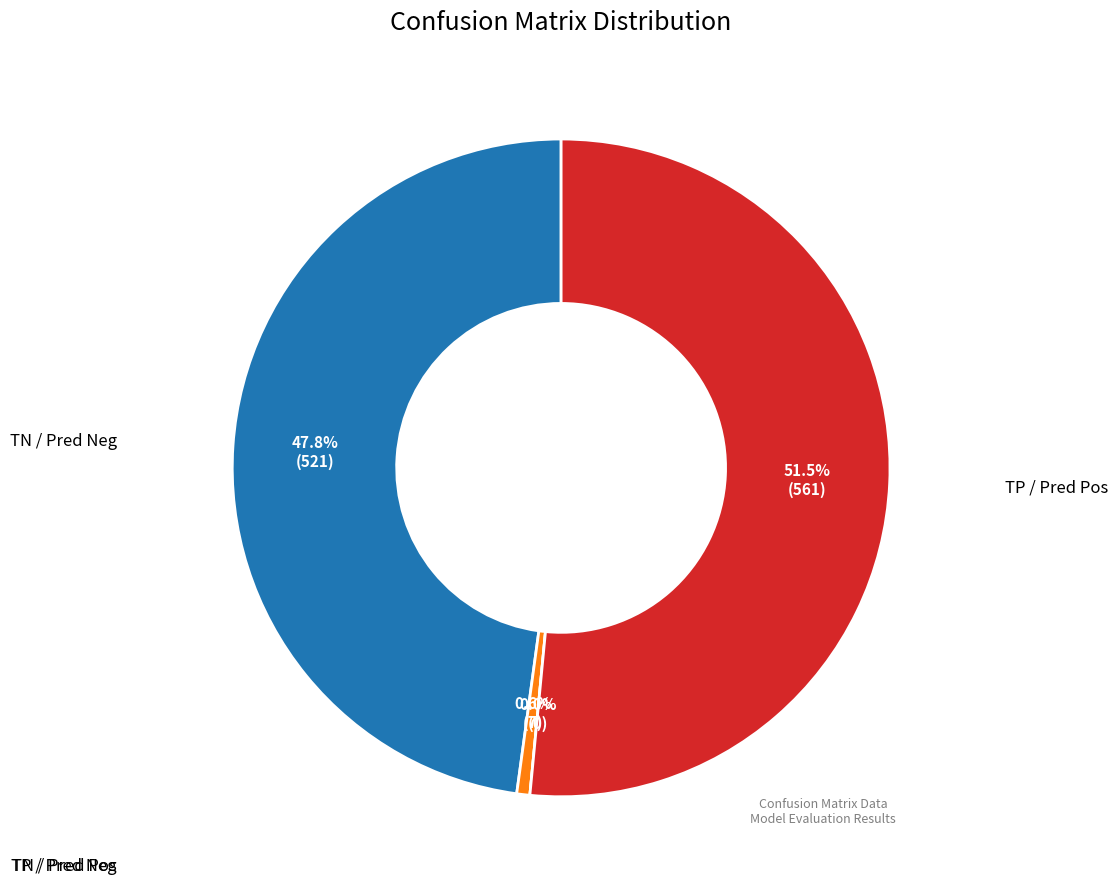

Do True Positive / Predicted Positive and True Positive / Predicted Negative together represent more than half of the pie?

Yes